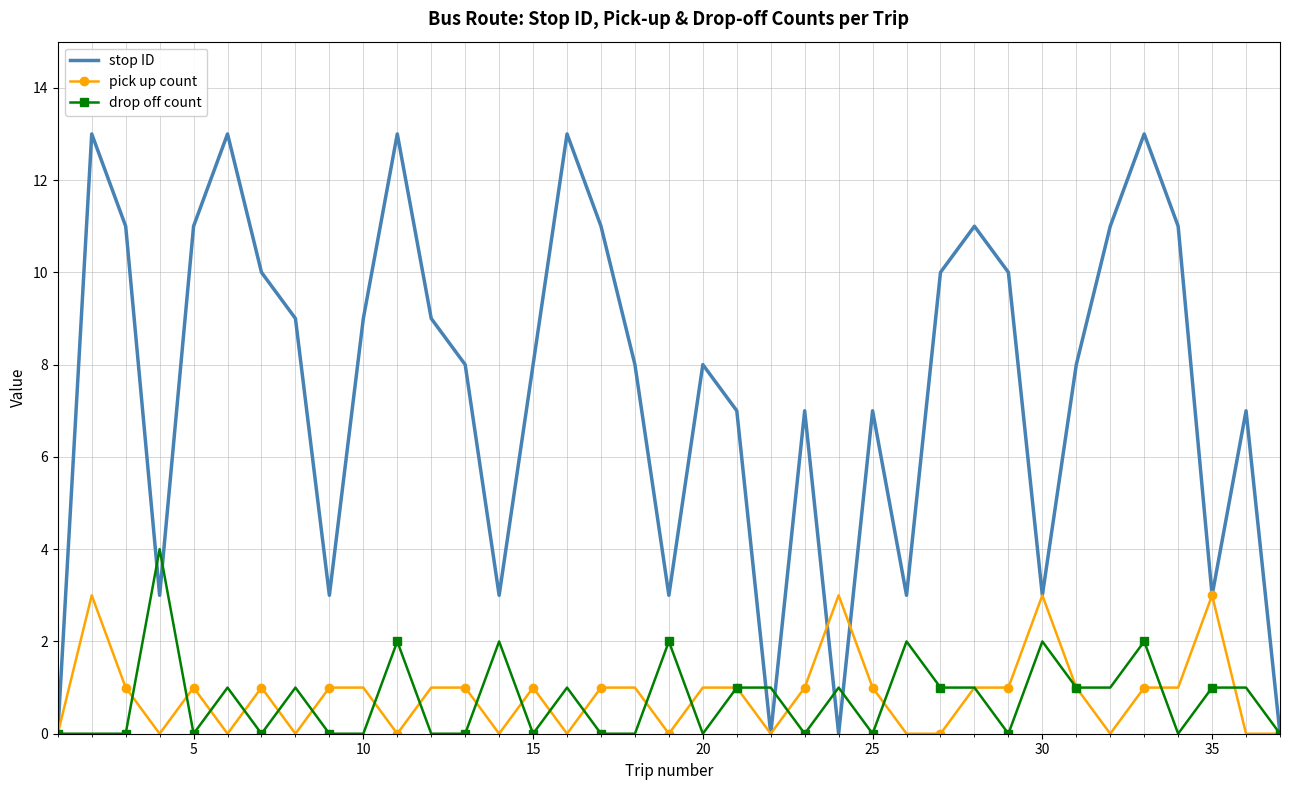

Which series has the widest spread of values?

stop ID